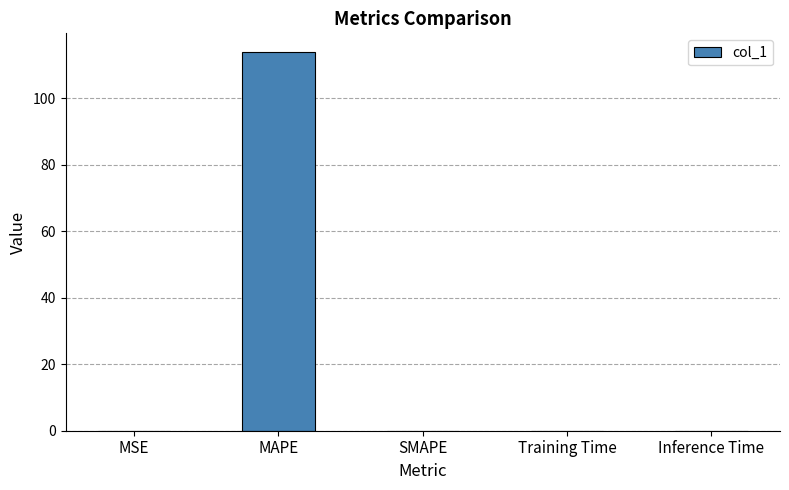

The chart shows a value of 163.7 at MAPE. True or false?

False